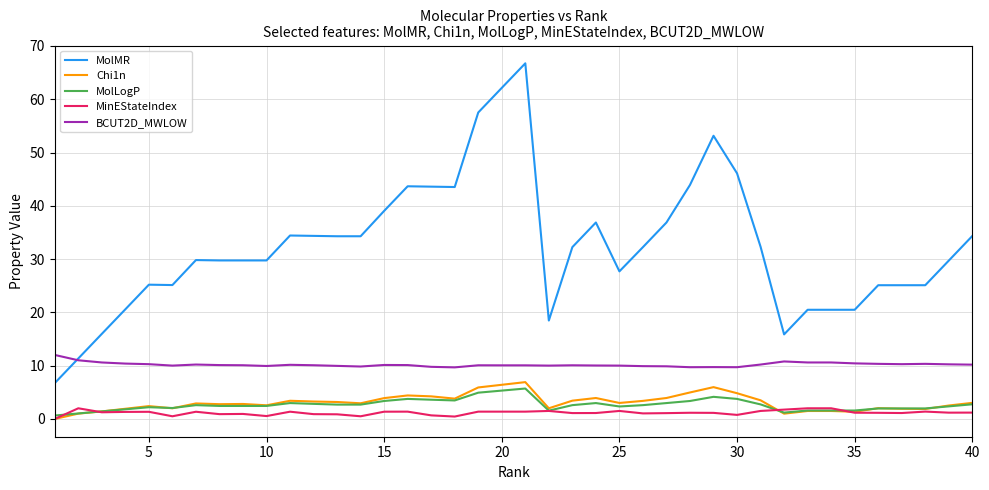

In Chi1n, how many points are lower than both neighbors (excluding endpoints)?

10